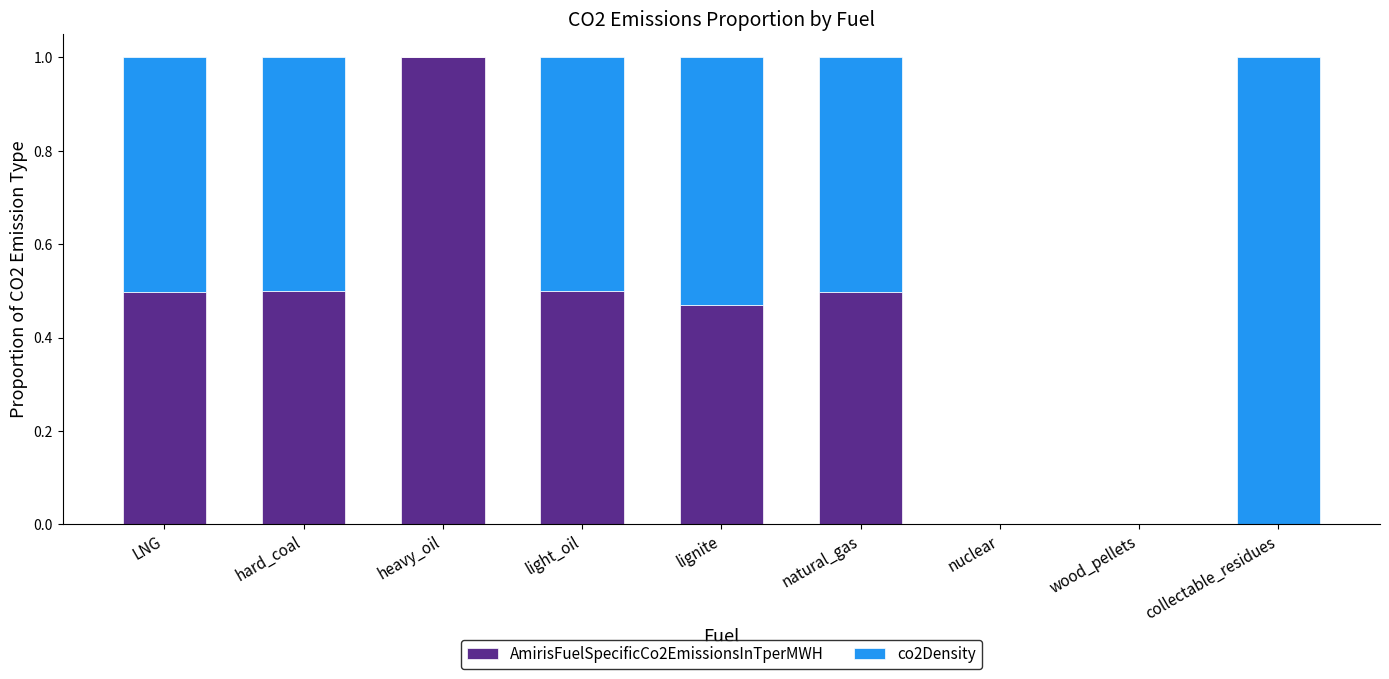

The value of AmirisFuelSpecificCo2EmissionsInTperMWH at nuclear is -0.4. True or false?

False